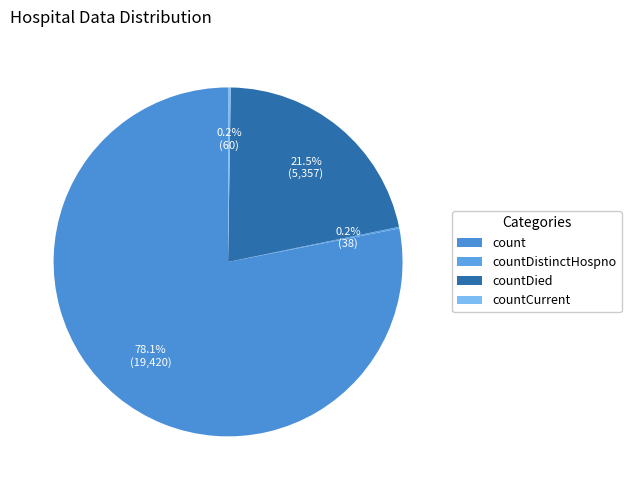

What is the total percentage of countDistinctHospno and countCurrent?

0.4%